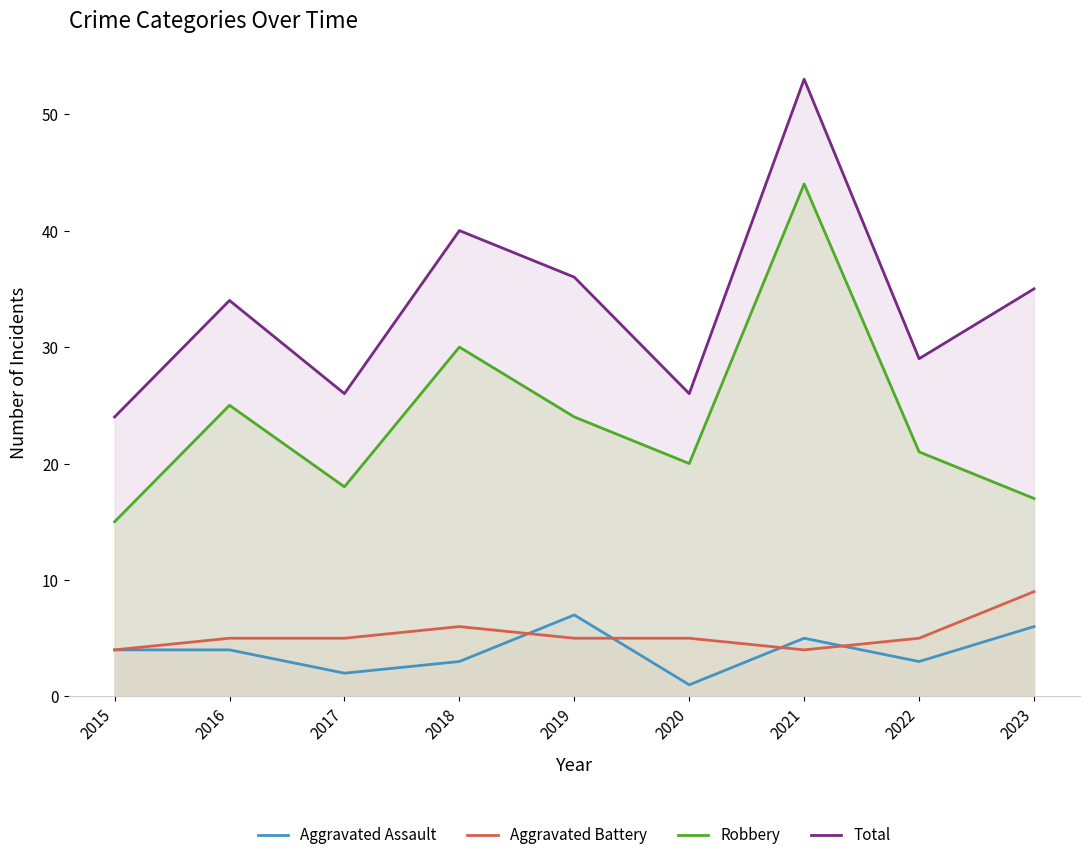

Reading left to right, extract all data points from this chart.

Aggravated Assault: 2015=4	2016=4	2017=2	2018=3	2019=7	2020=1	2021=5	2022=3	2023=6
Aggravated Battery: 2015=4	2016=5	2017=5	2018=6	2019=5	2020=5	2021=4	2022=5	2023=9
Robbery: 2015=15	2016=25	2017=18	2018=30	2019=24	2020=20	2021=44	2022=21	2023=17
Total: 2015=24	2016=34	2017=26	2018=40	2019=36	2020=26	2021=53	2022=29	2023=35